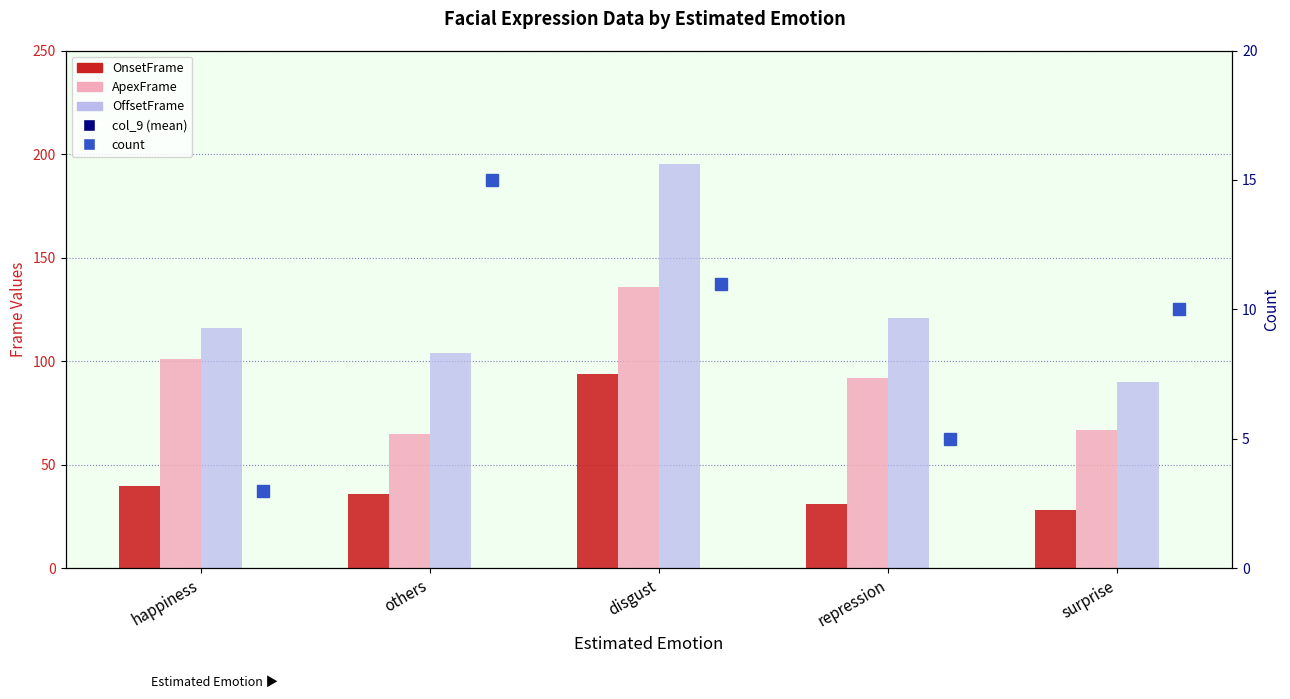

Count the number of data series in this chart.

5